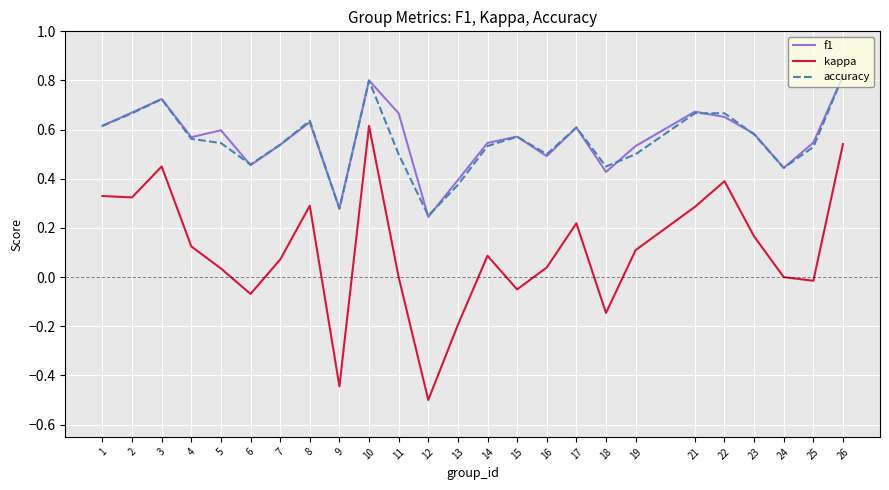

The f1 series shows 0.6 at 5. True or false?

True